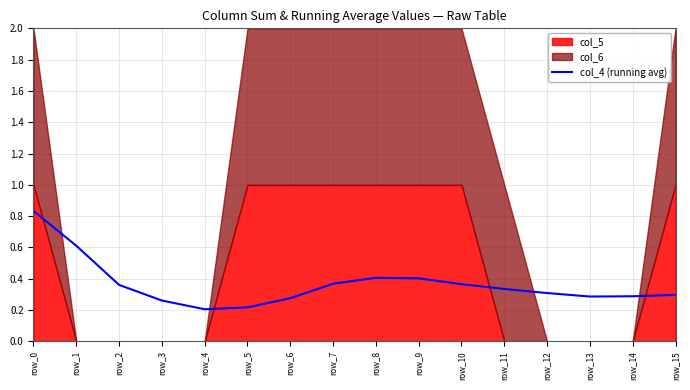

What is the sum of the values at row_7 and row_9?

0.8